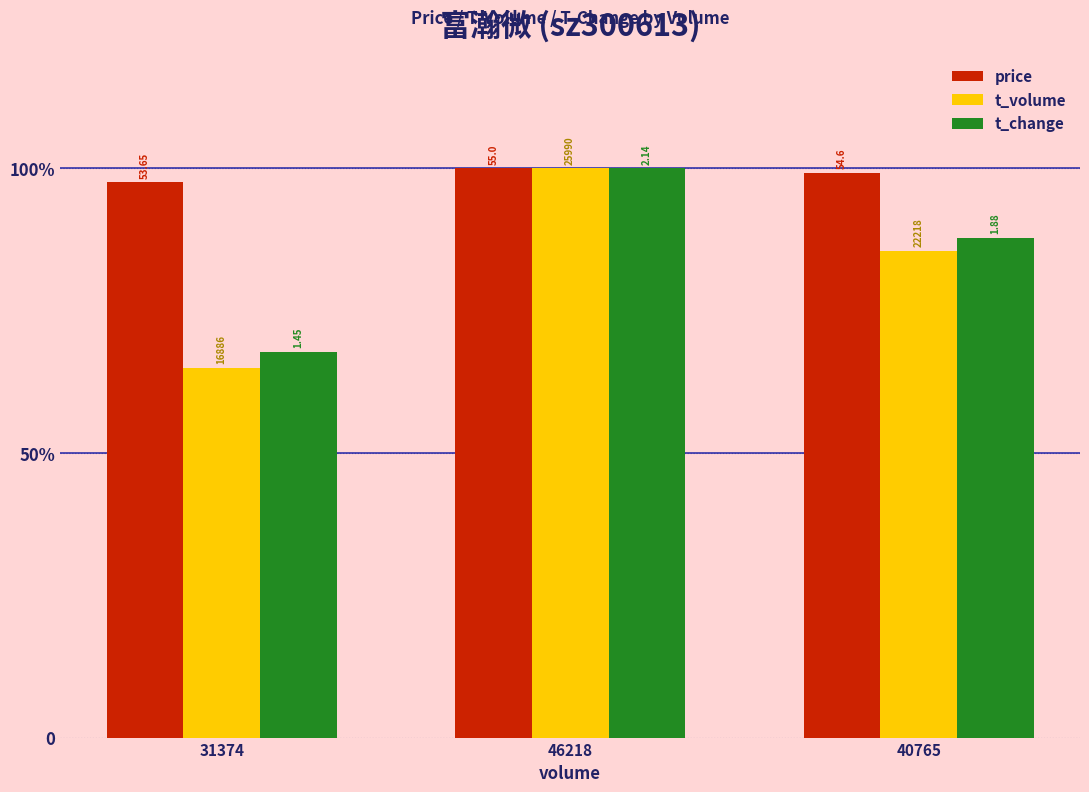

The t_change series shows 118.1 at 40765. True or false?

False